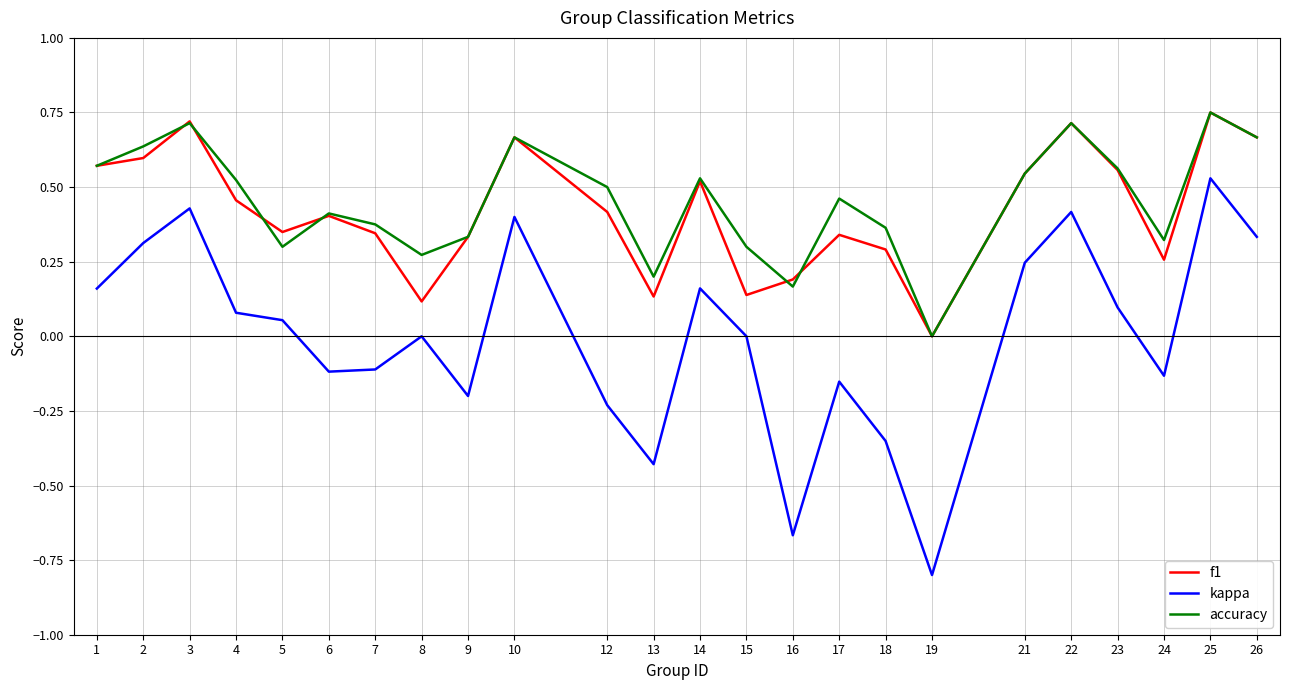

True or false: f1 and kappa cross at least once.

False